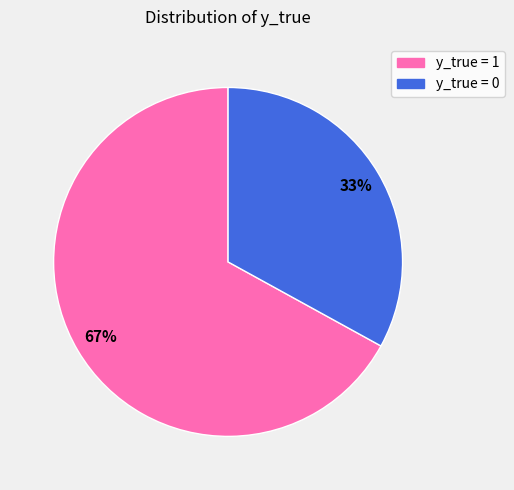

Does y_true = 1 represent more than half of the total?

Yes